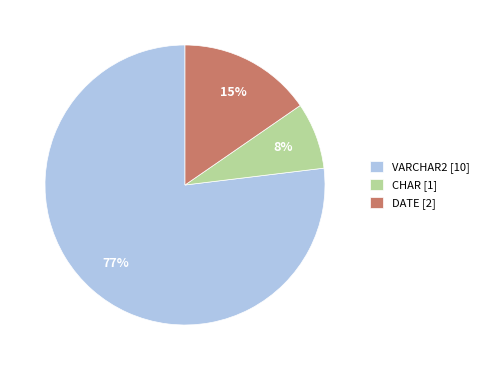

To the nearest percent, what portion does VARCHAR2 [10] represent?

77%